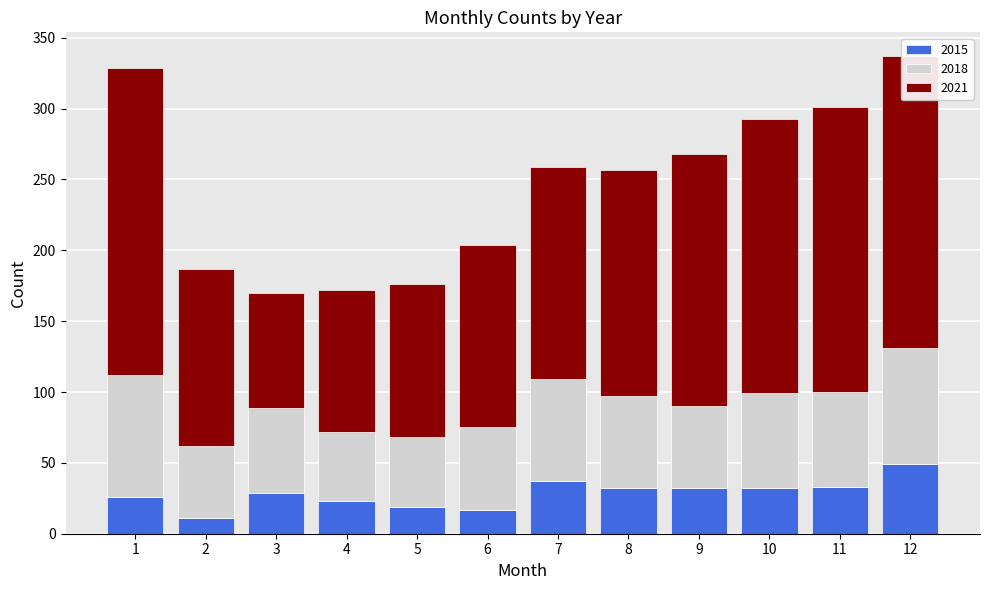

At which label does 2015 reach its peak?

12